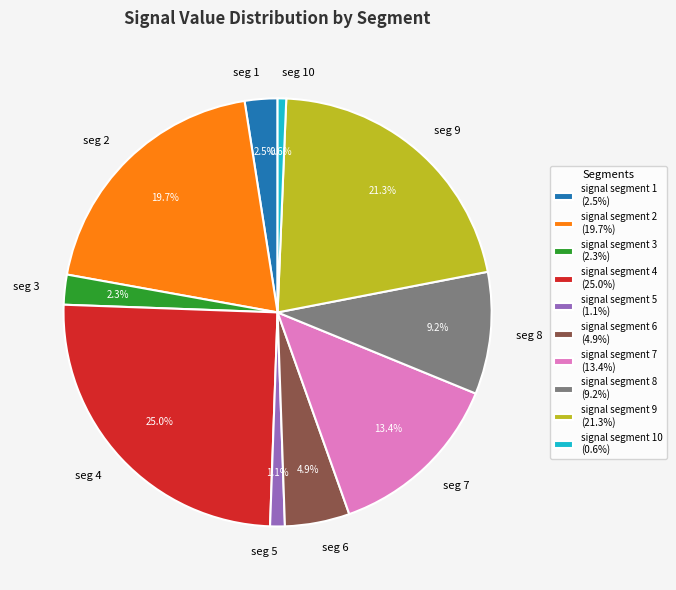

To the nearest percent, what is the difference between the largest and smallest slice percentages?

24%